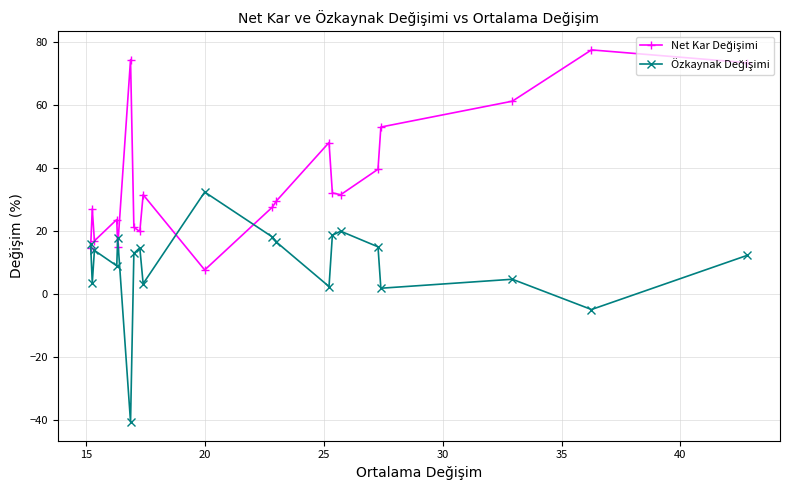

What is the minimum value shown in the chart?

-40.6